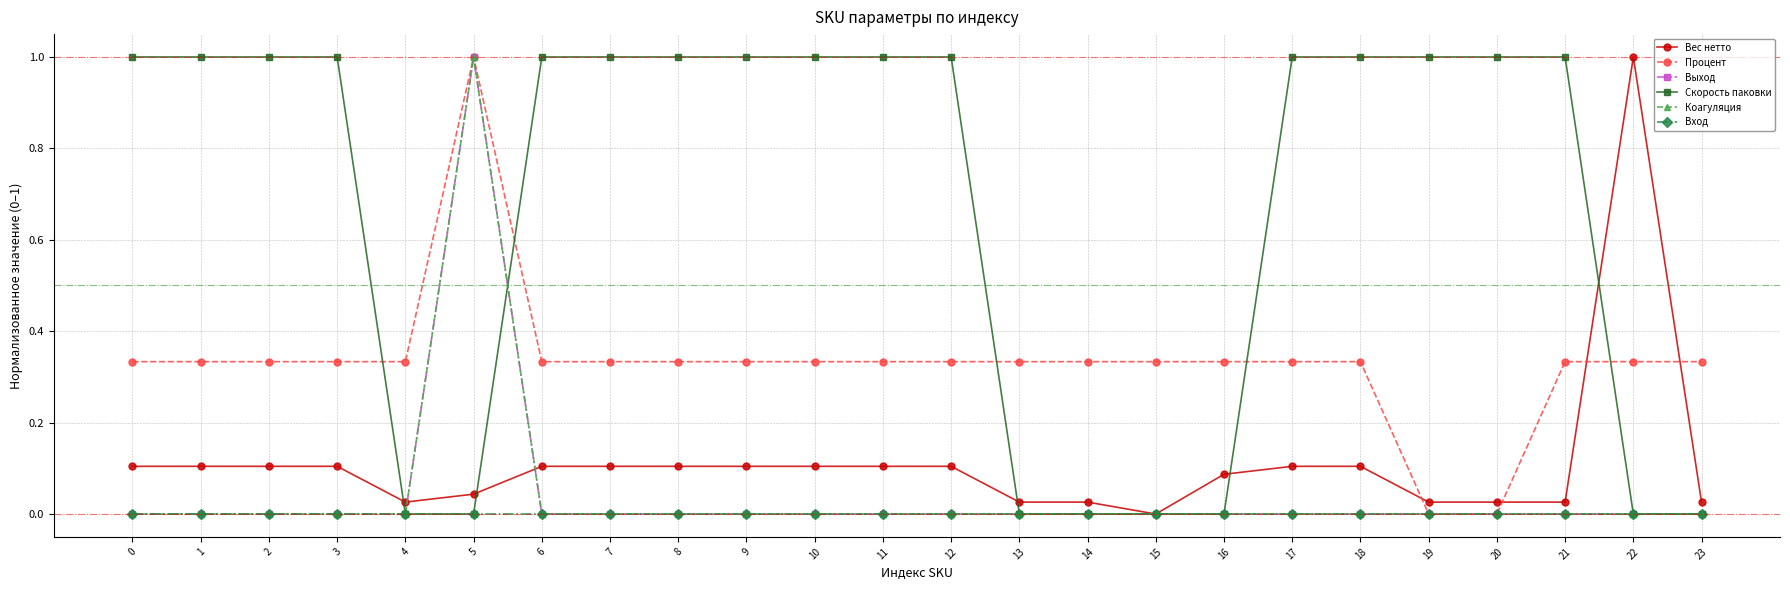

Rank the series at 8 from lowest to highest value.

Выход, Коагуляция, Вход, Вес нетто, Процент, Скорость паковки